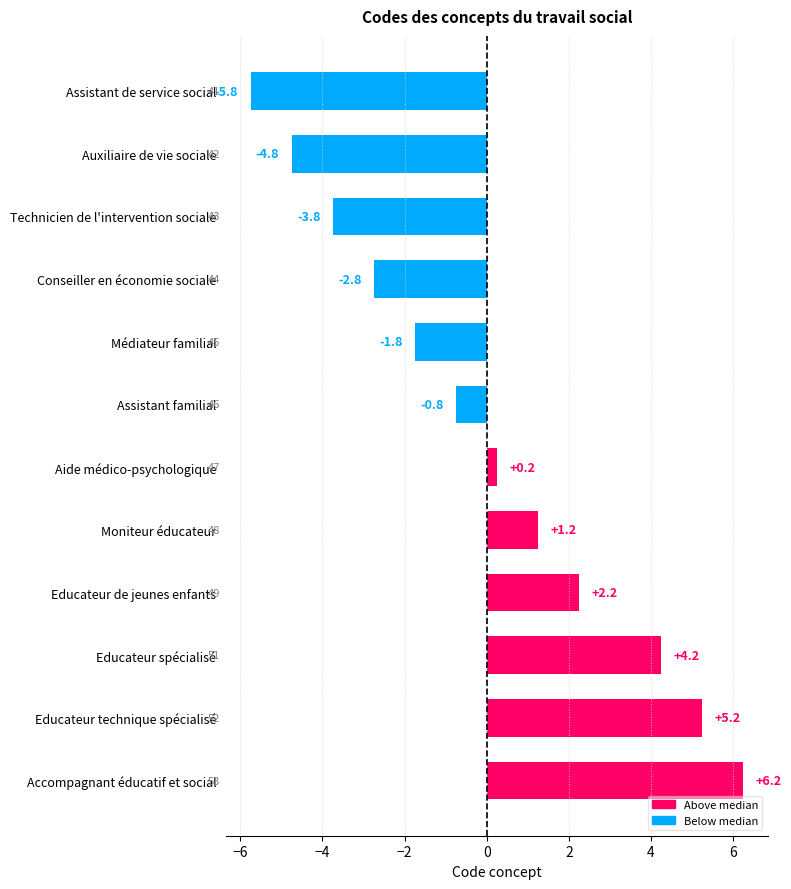

What is the difference between the values at Accompagnant éducatif et social and Assistant familial?

7.0